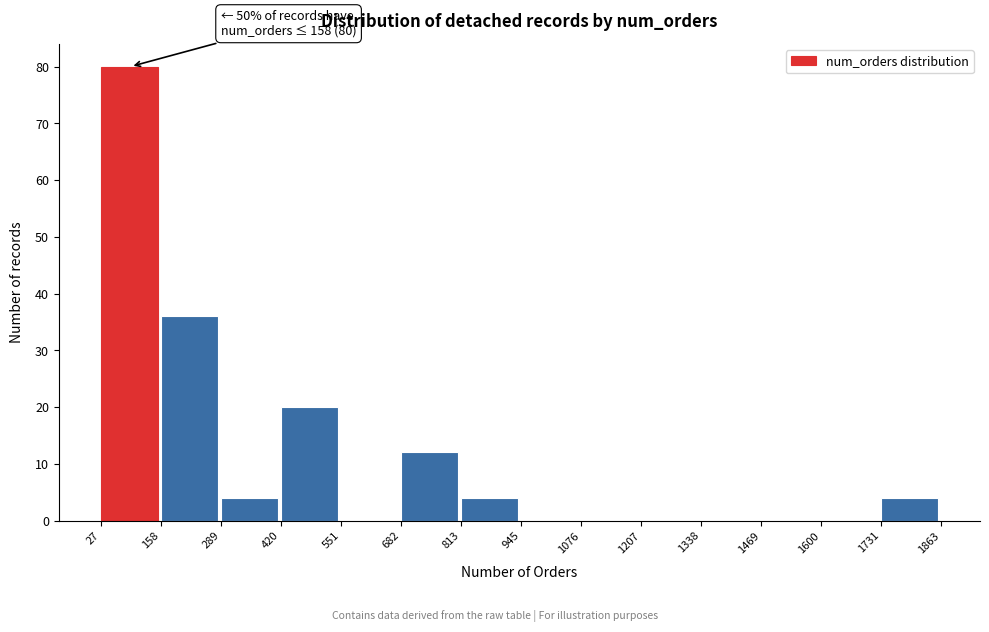

Over which range of the x-axis is the bar tallest?

27 to 158